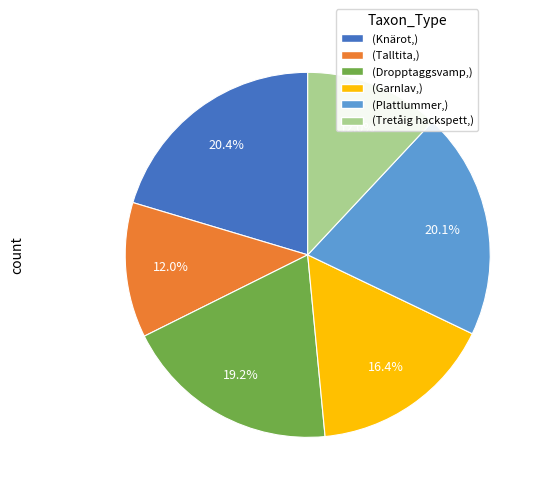

Does any single category account for the majority?

No